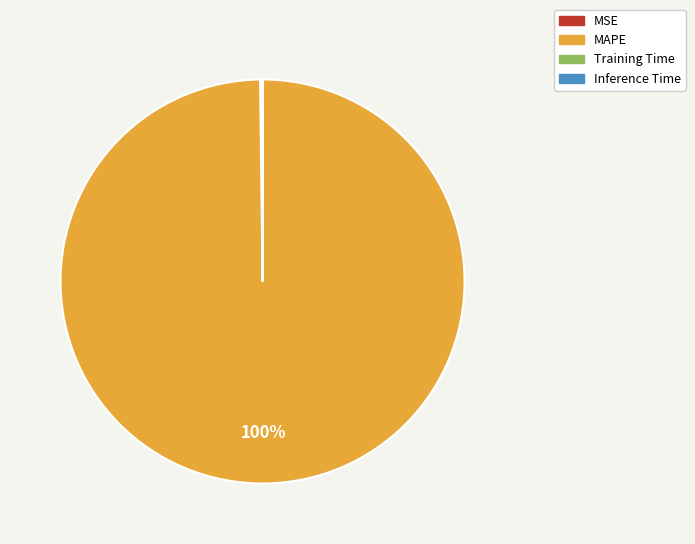

What is the largest slice in the pie chart?

MAPE